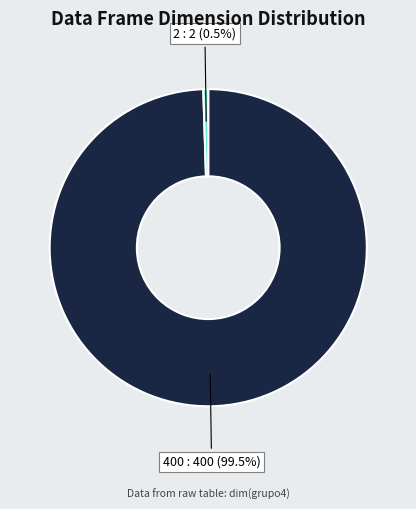

Is there a majority slice in this chart?

Yes